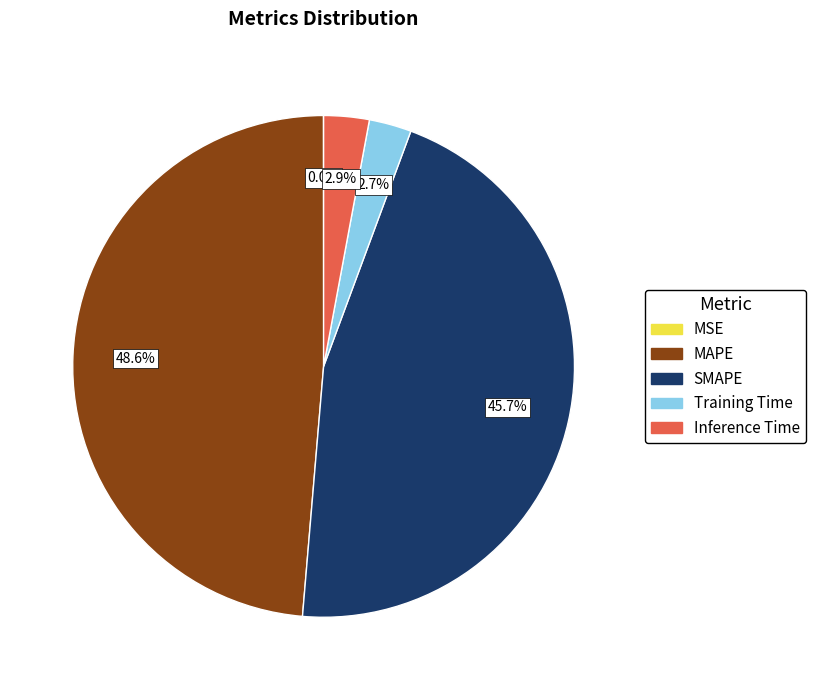

To the nearest percent, what is the average slice percentage?

20%